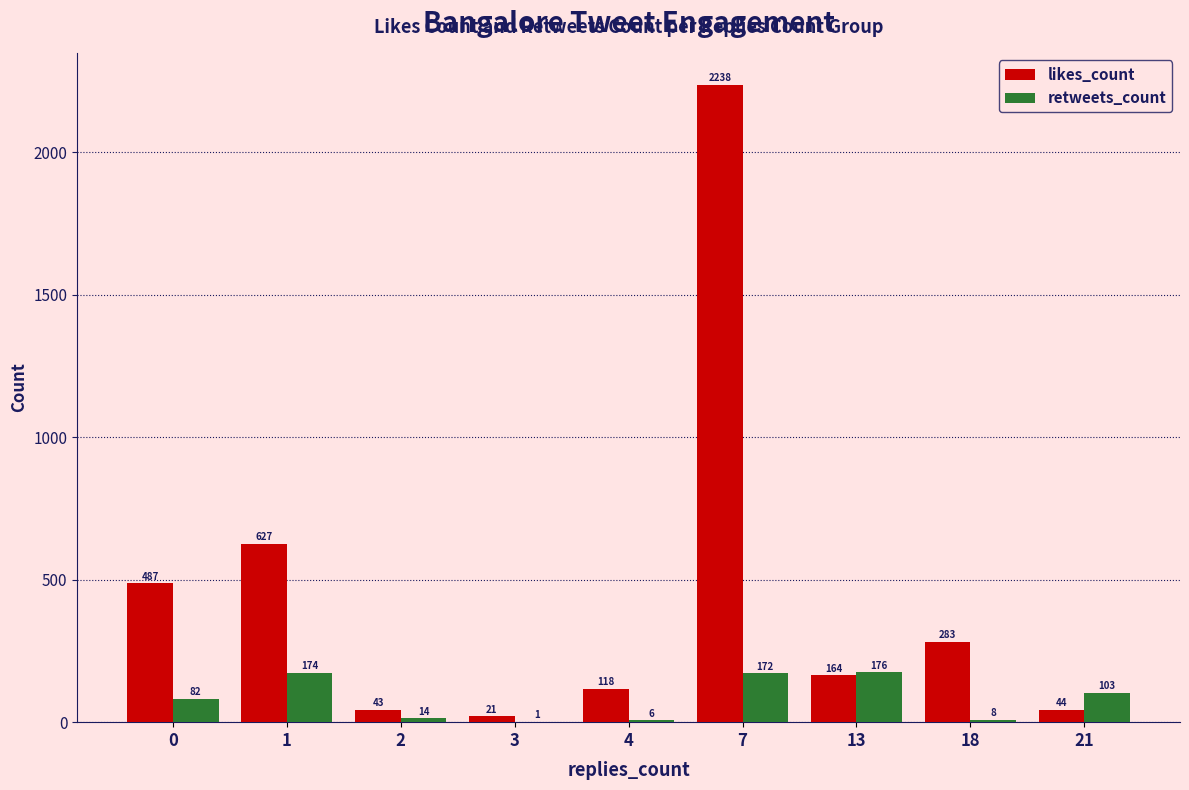

Which series has the largest range (max minus min)?

likes_count